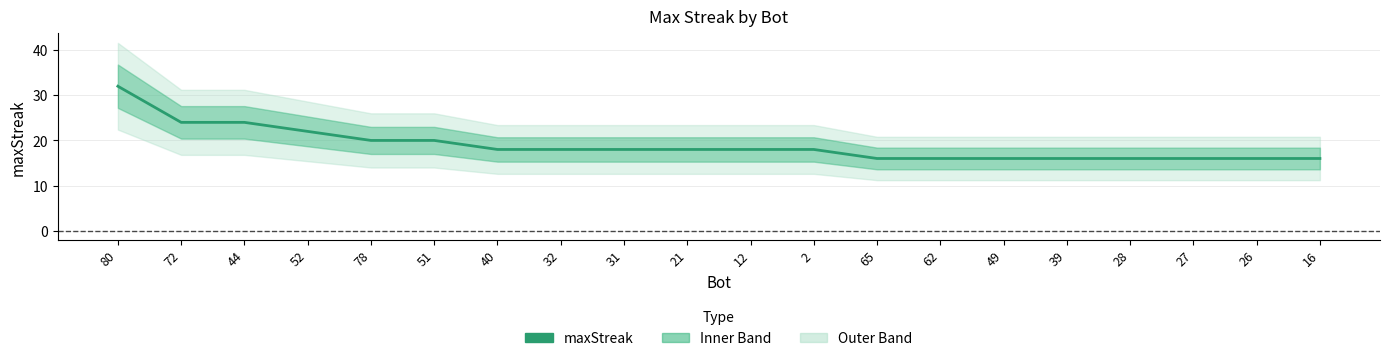

What is the minimum value shown in the chart?

16